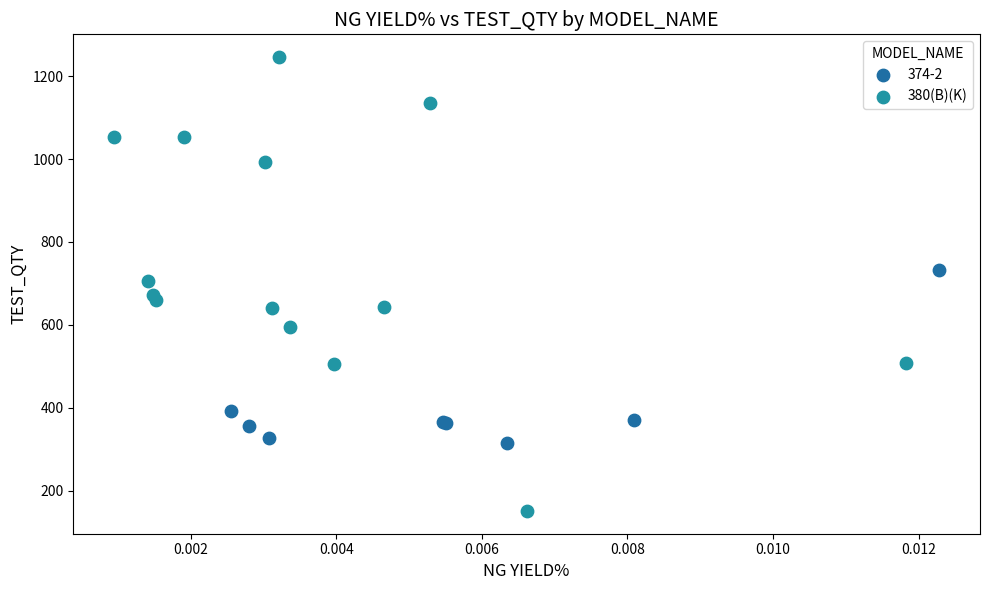

Which series has the largest Y range (max minus min)?

380(B)(K)